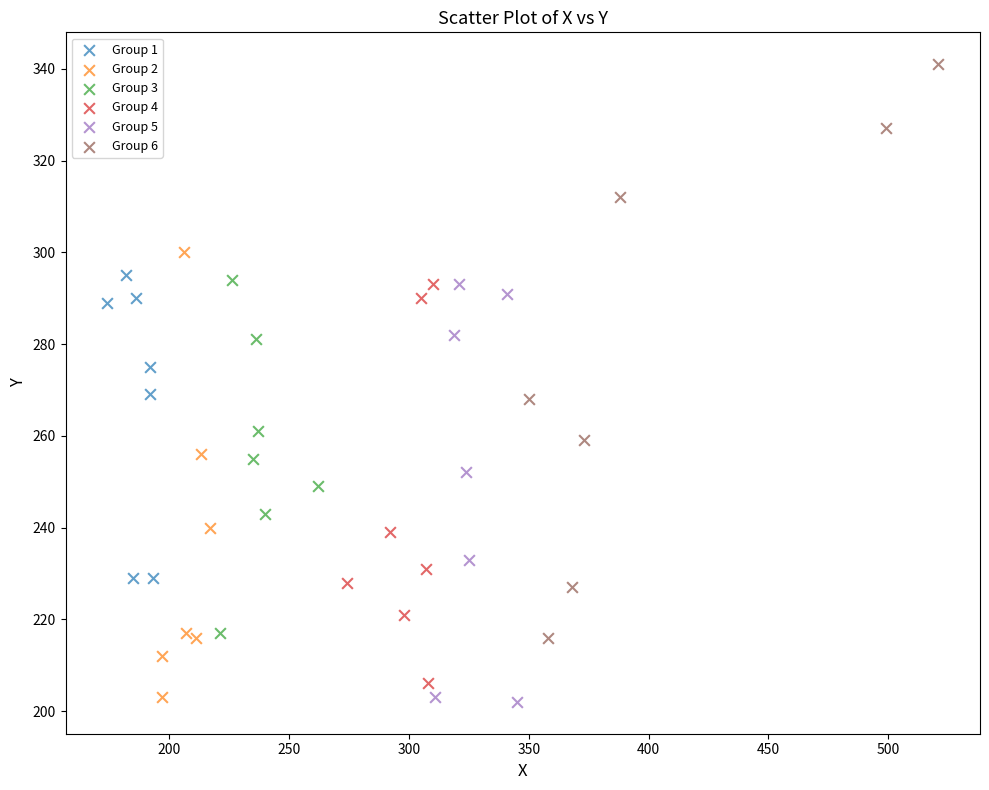

What are all the series names shown in the legend?

Group 1, Group 2, Group 3, Group 4, Group 5, Group 6